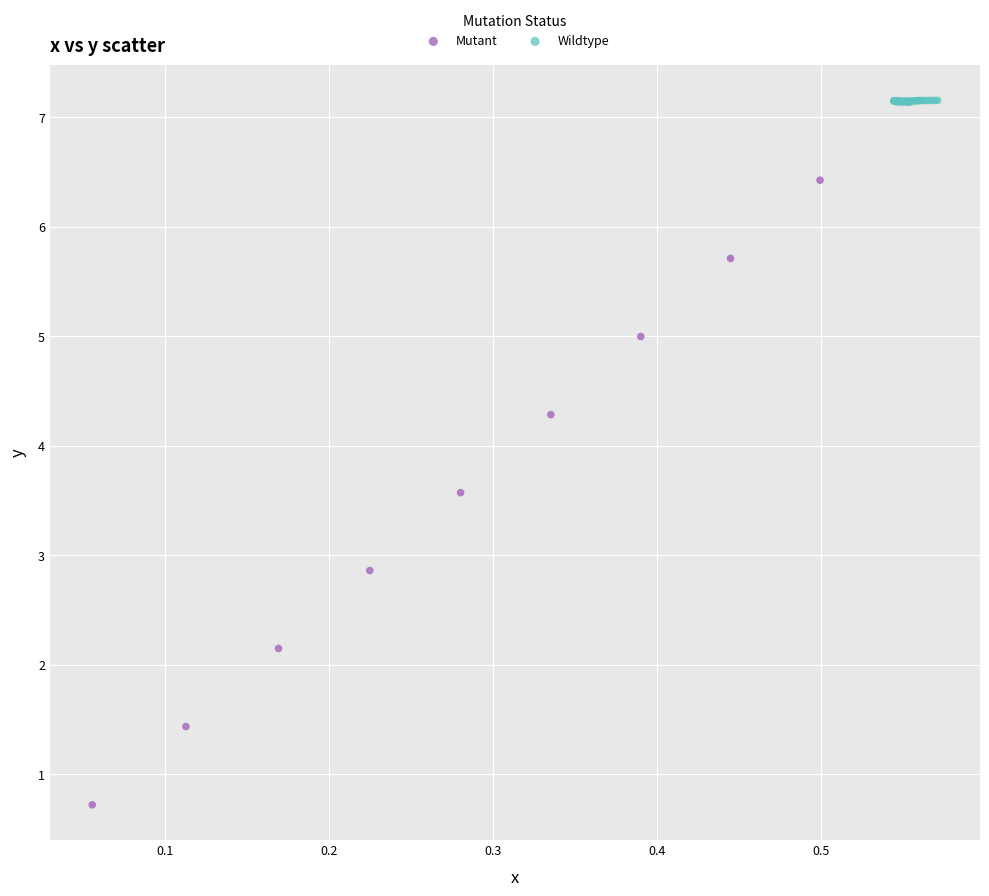

What are all the series names shown in the legend?

Mutant, Wildtype